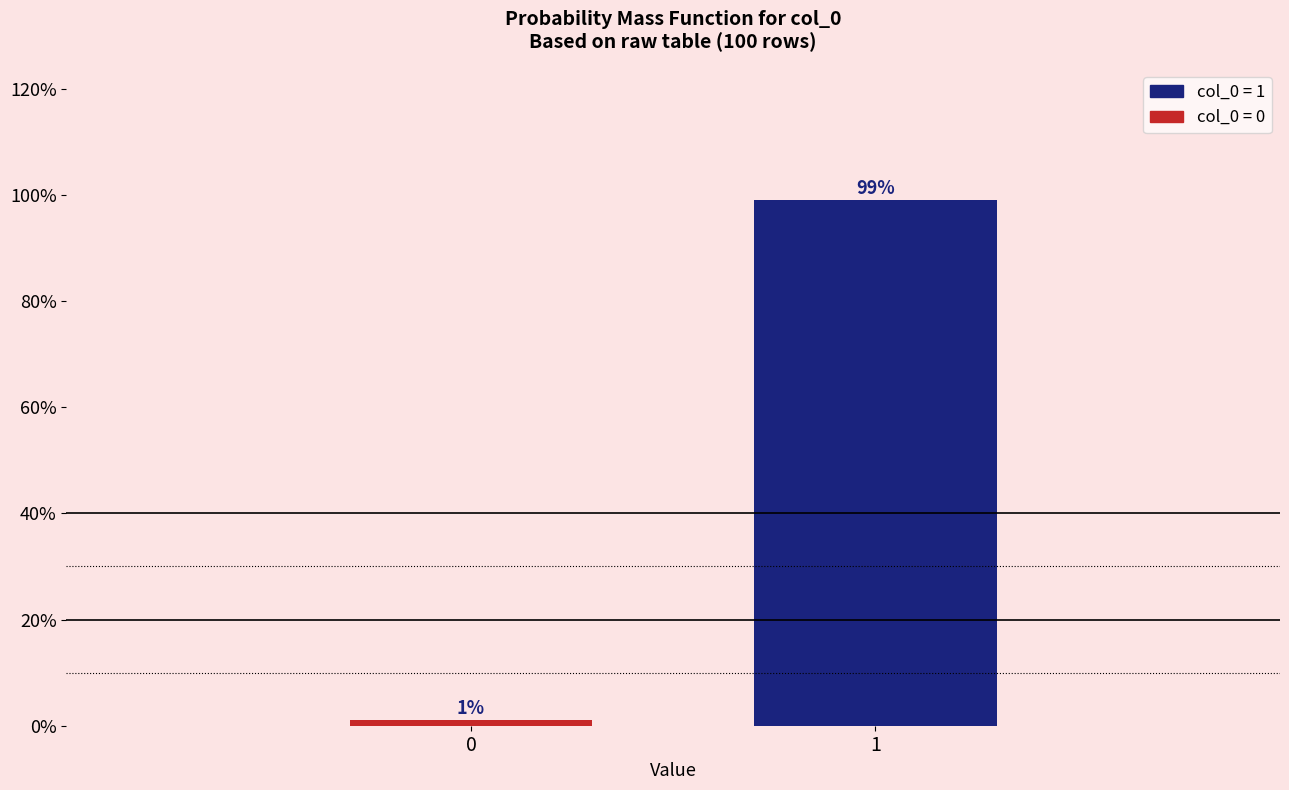

Reading left to right, list all the values displayed in this chart.

1	99